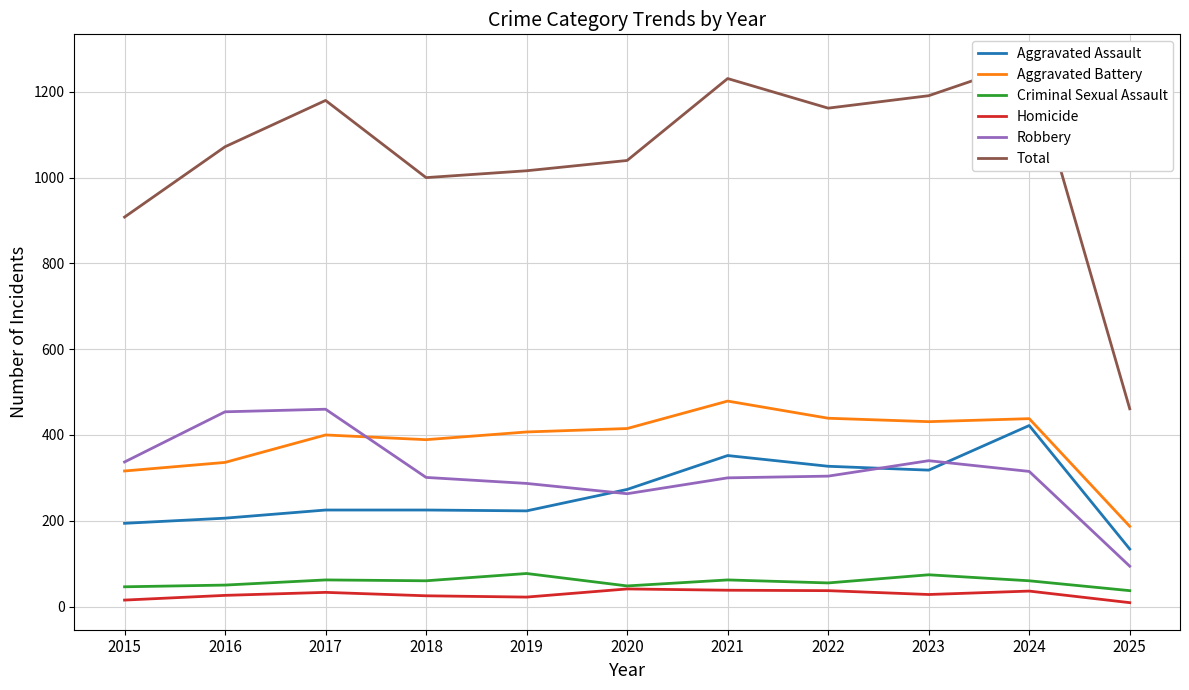

Which series has the largest total across all categories?

Total